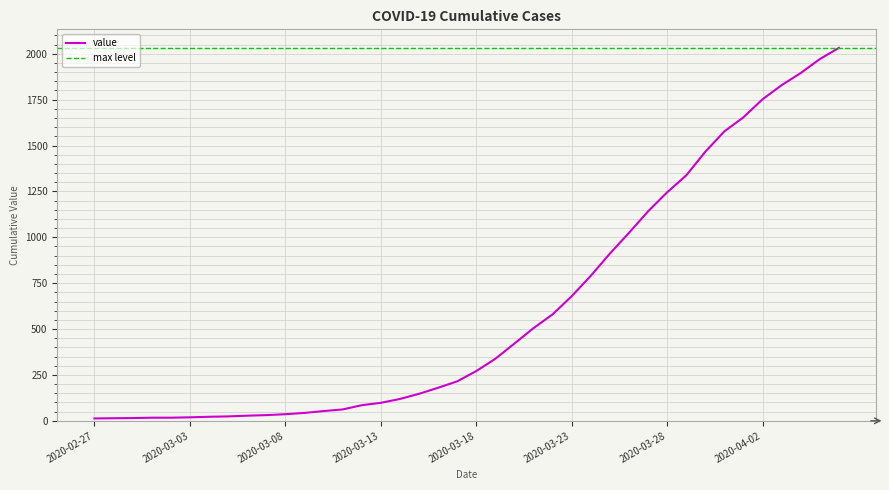

The value at 2020-03-09 is 43. True or false?

True